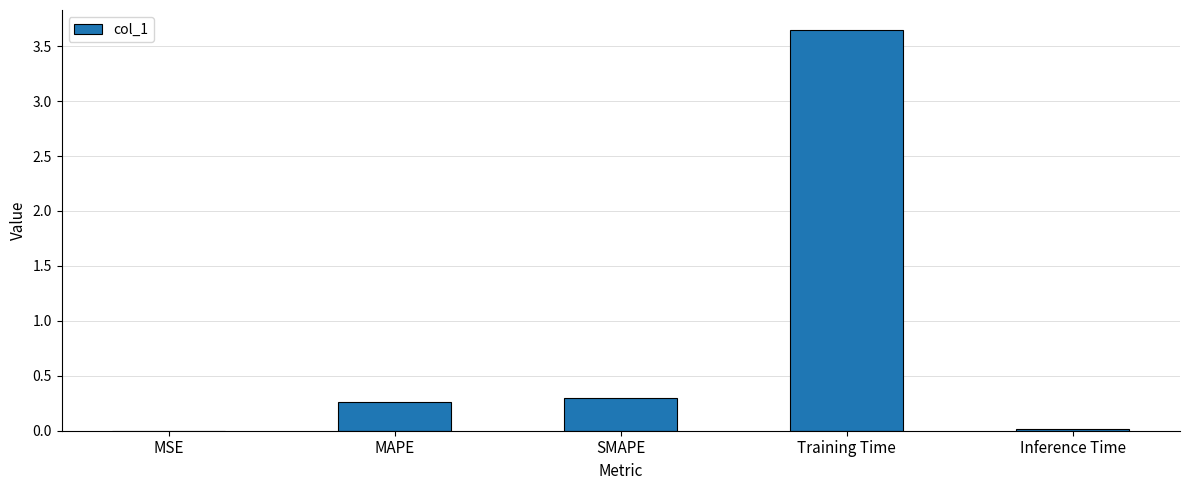

Is it true that the value at SMAPE is 0.1?

False